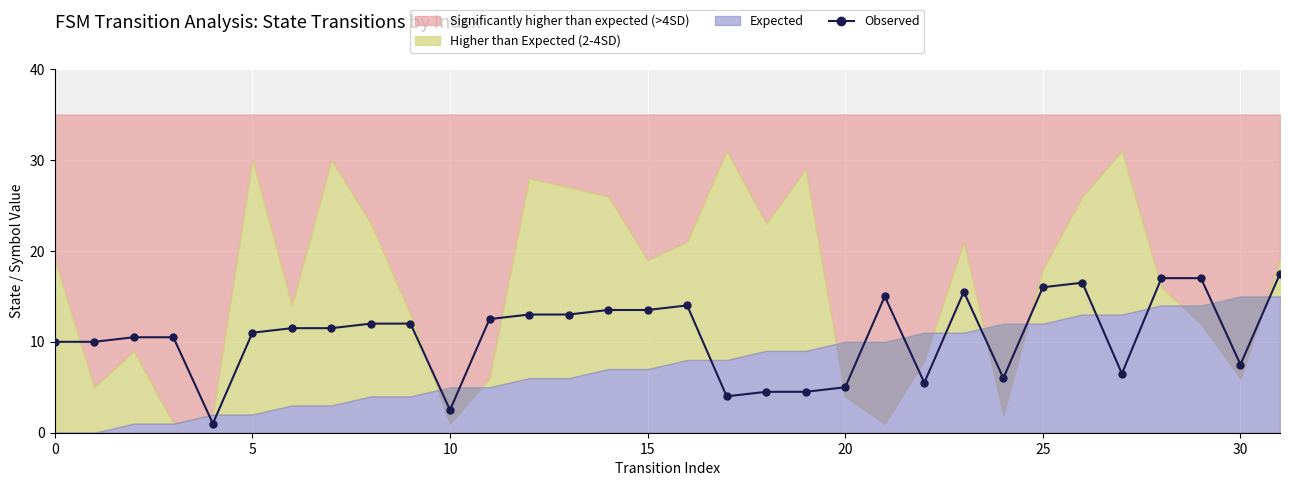

The chart shows a value of 15.0 at 21. True or false?

True